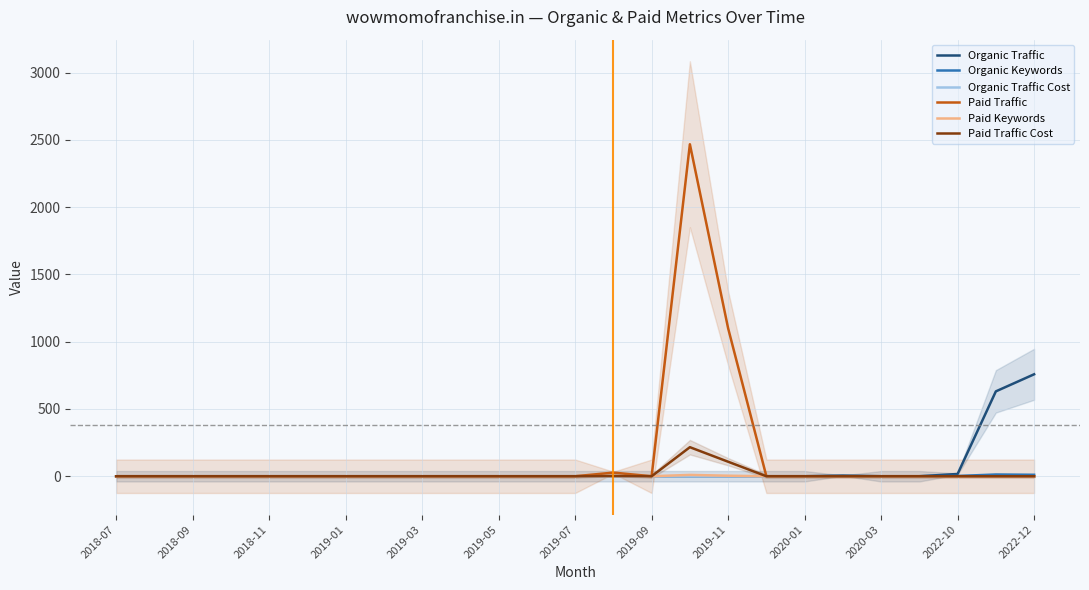

At which category does Organic Keywords reach its first local peak?

23